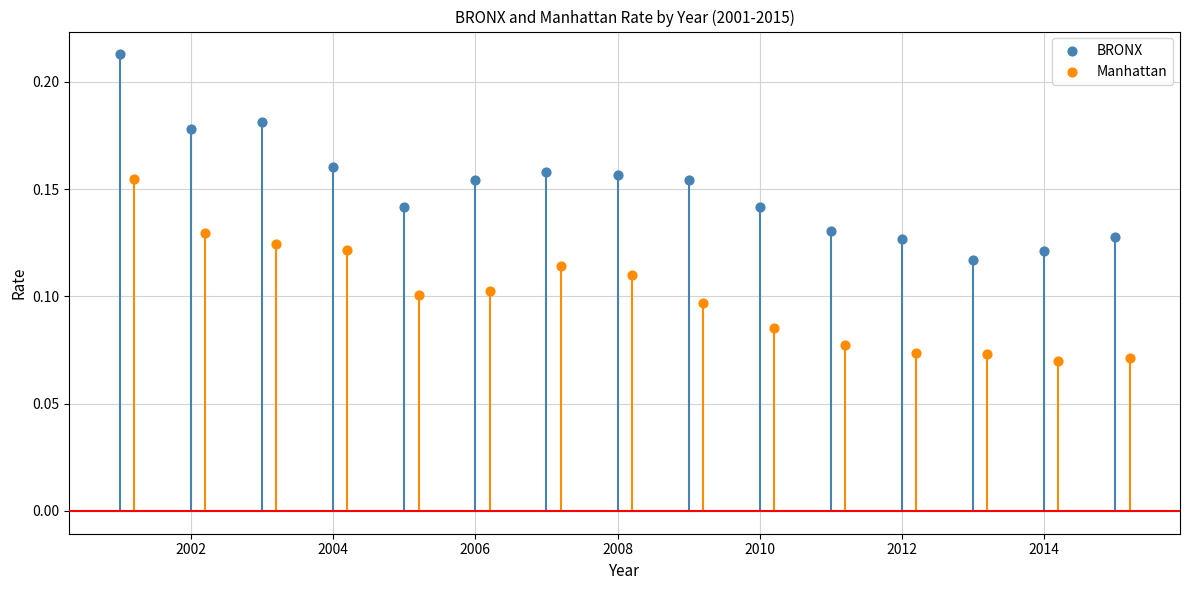

Which series contains the lowest Y value?

Manhattan